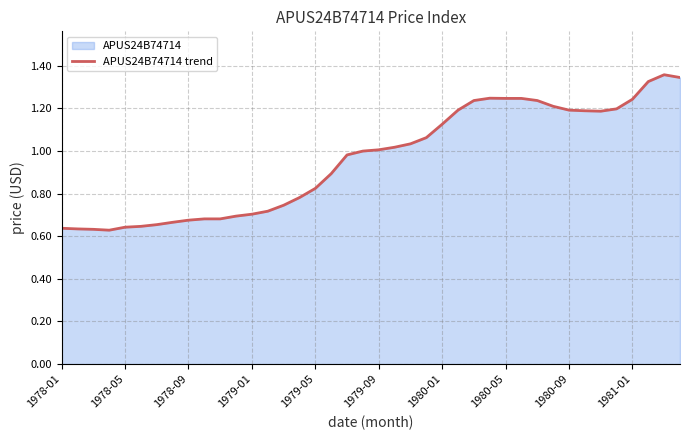

How many data points are less than 1?

20